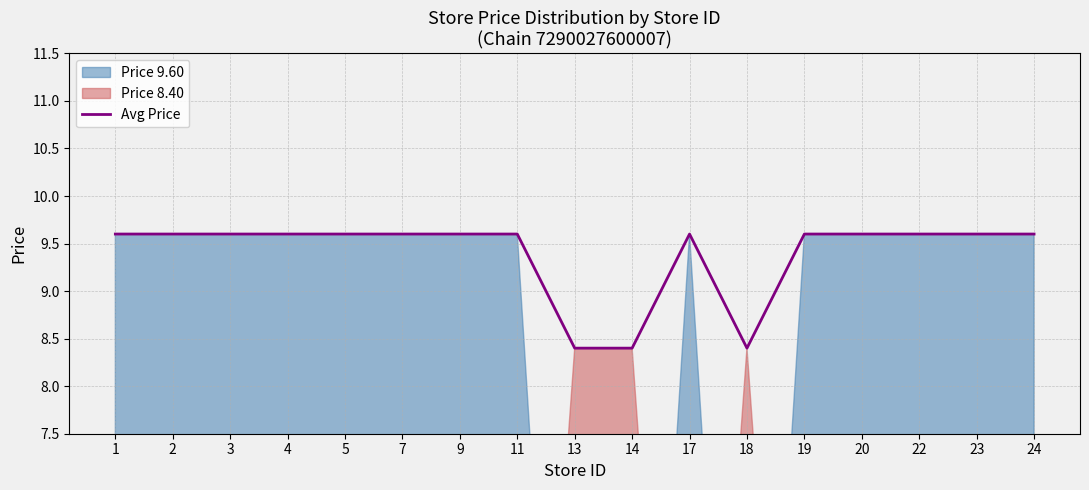

List the labels in order of value, largest first.

1, 2, 3, 4, 5, 7, 9, 11, 17, 19, 20, 22, 23, 24, 13, 14, 18